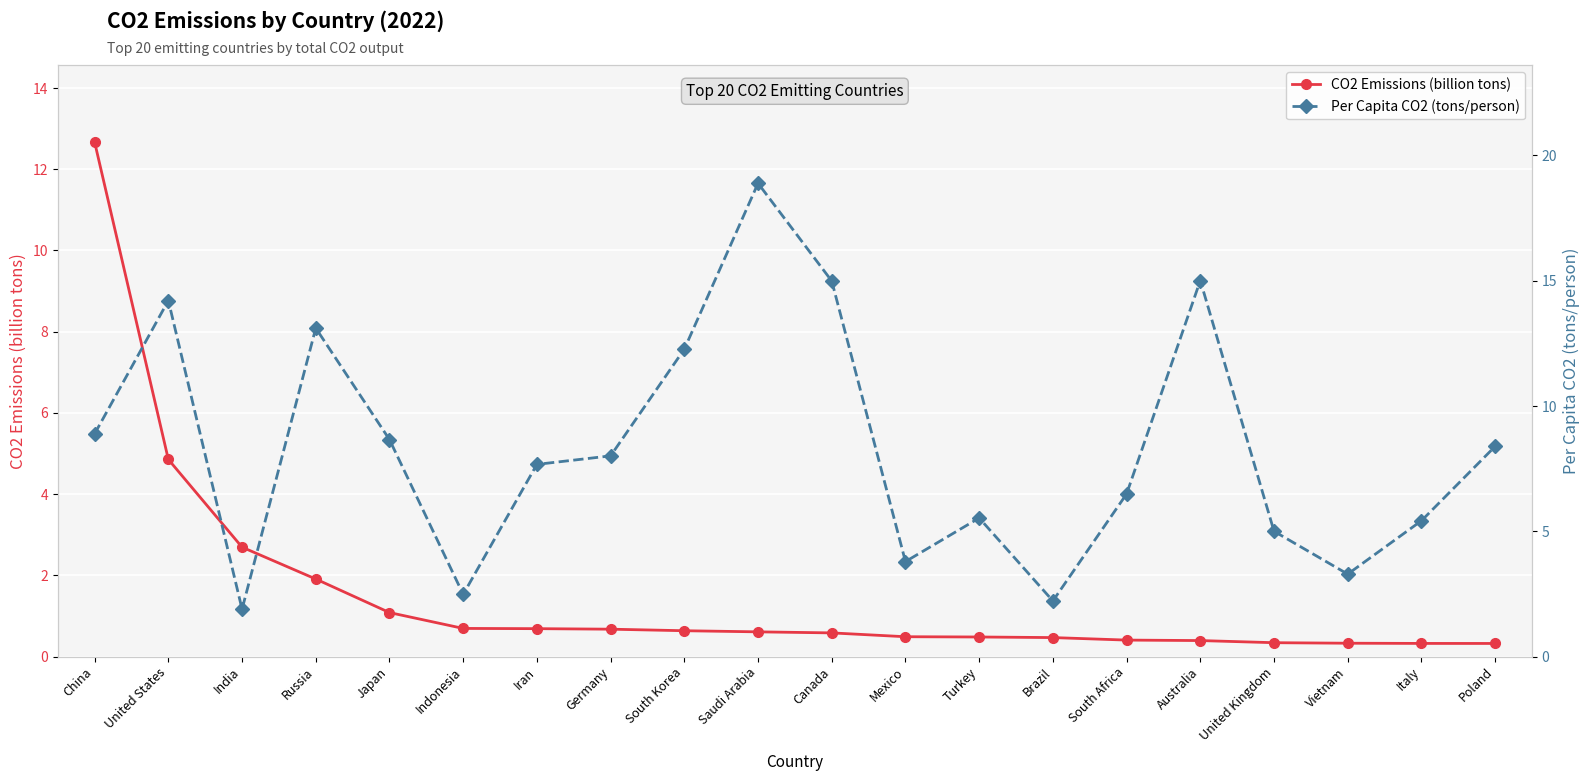

What is the difference between the maximum and minimum values in the Per Capita CO2 (tons/person) series?

17.0